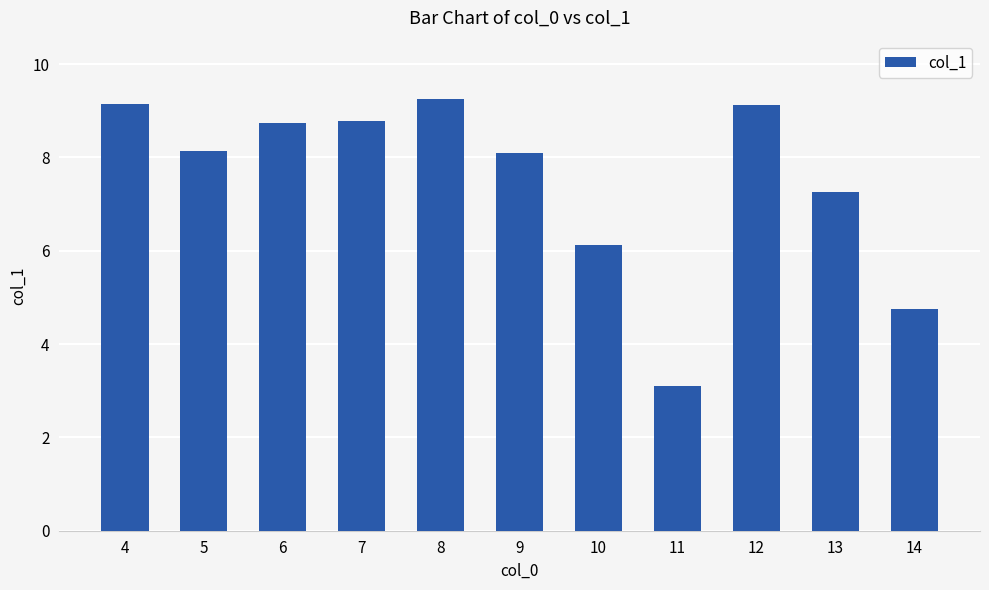

Approximately how many times larger is the value at 11 compared to 14?

0.7